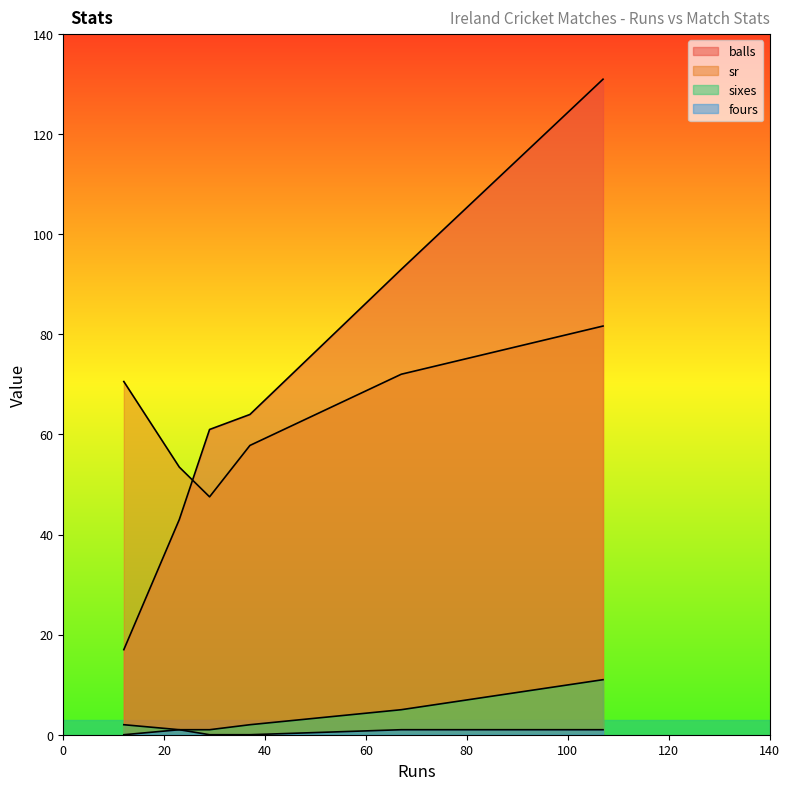

Which series has the largest total across all categories?

balls